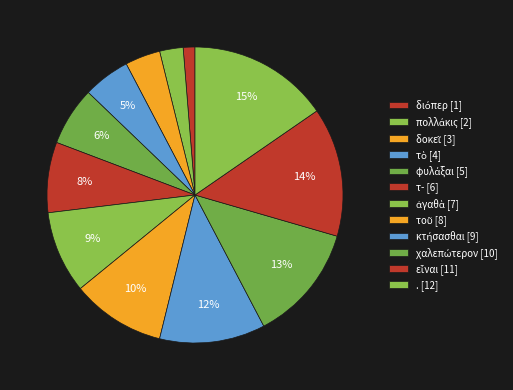

To the nearest percent, what is the difference between the largest and smallest slice percentages?

14%